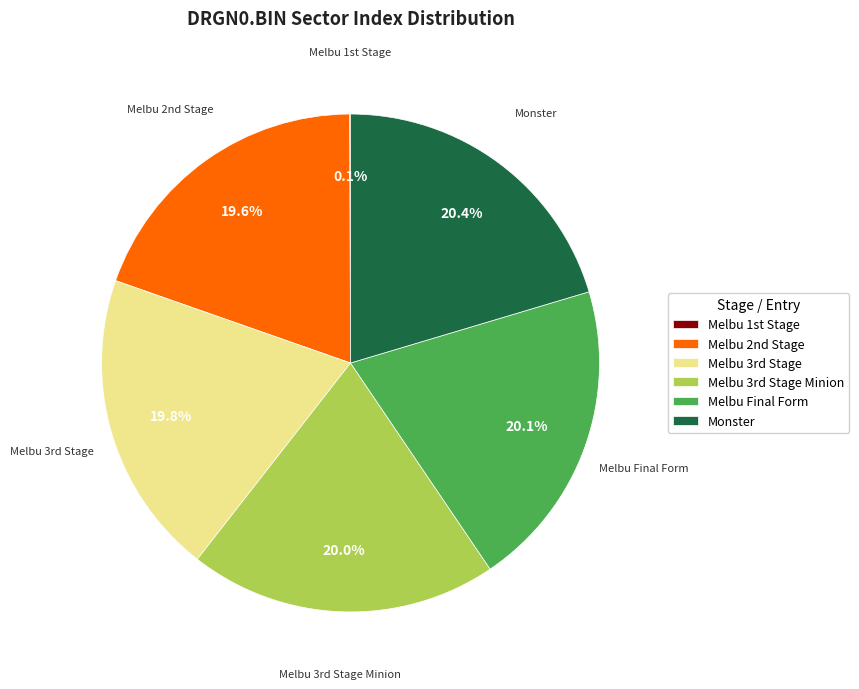

Is there any slice that represents more than half of the pie?

No